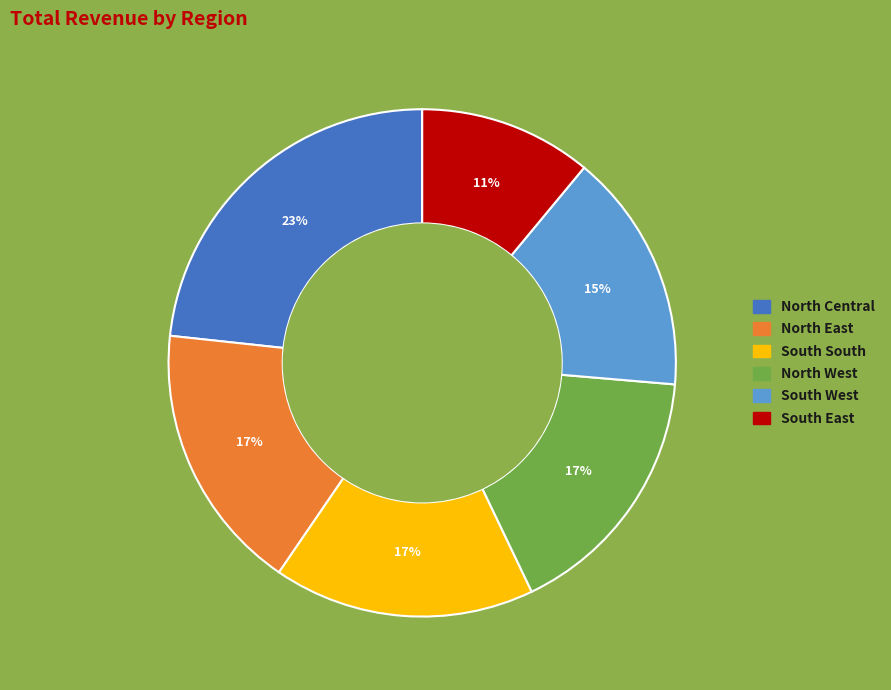

Does any single category account for the majority?

No